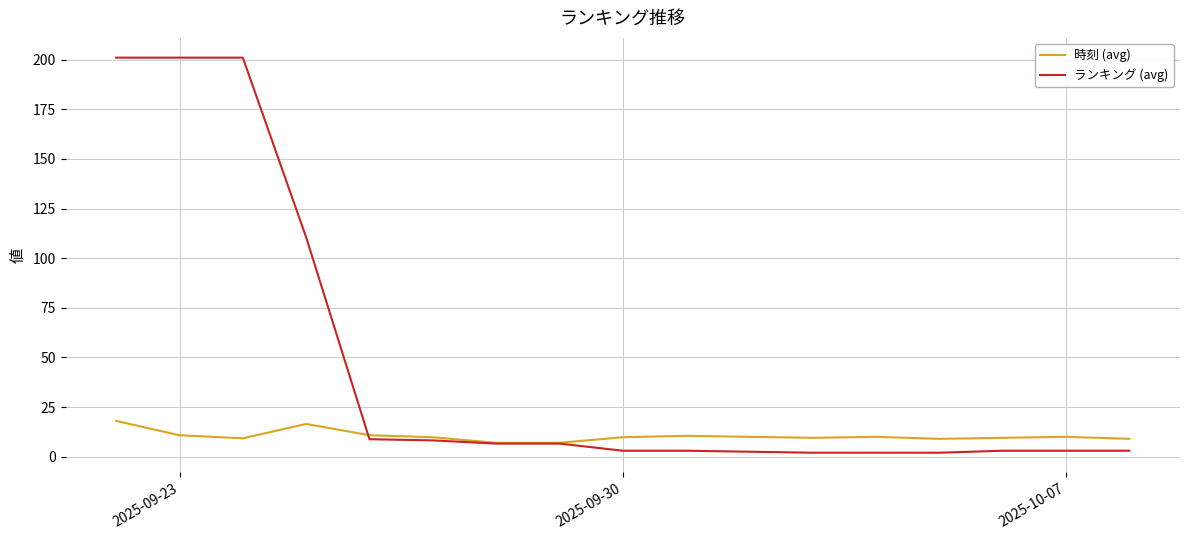

Which series has the largest total across all categories?

ランキング (avg)